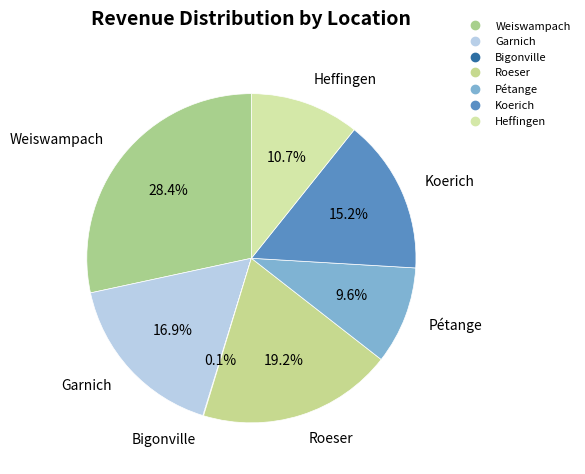

Approximately how many times larger is the value at Roeser compared to Garnich?

1.1